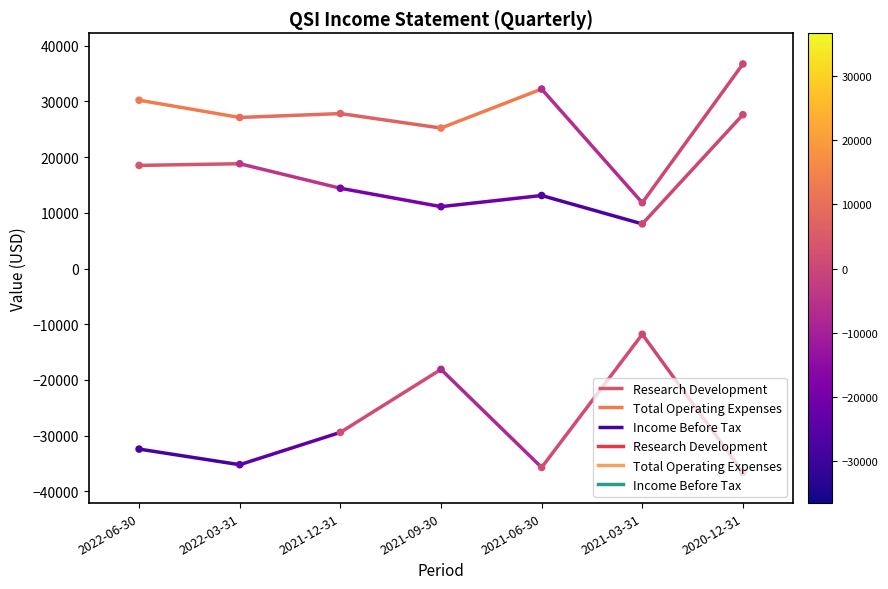

At which category is the sum across all series the highest?

2020-12-31